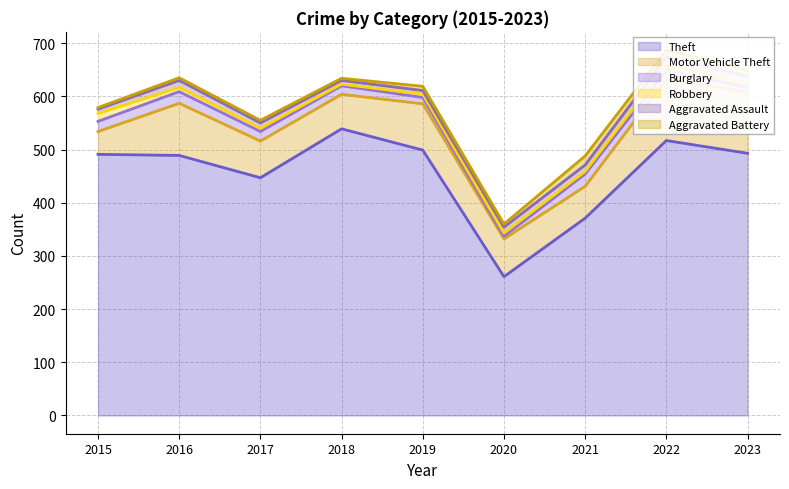

What is the value of the Aggravated Assault point at the 1st from the left?

8